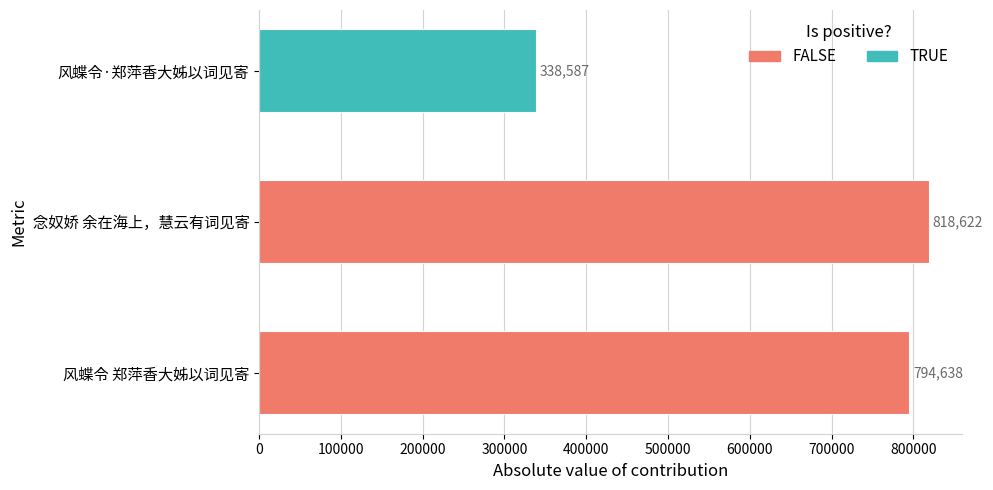

Where is the data nearest to the value 578604?

风蝶令 郑萍香大姊以词见寄